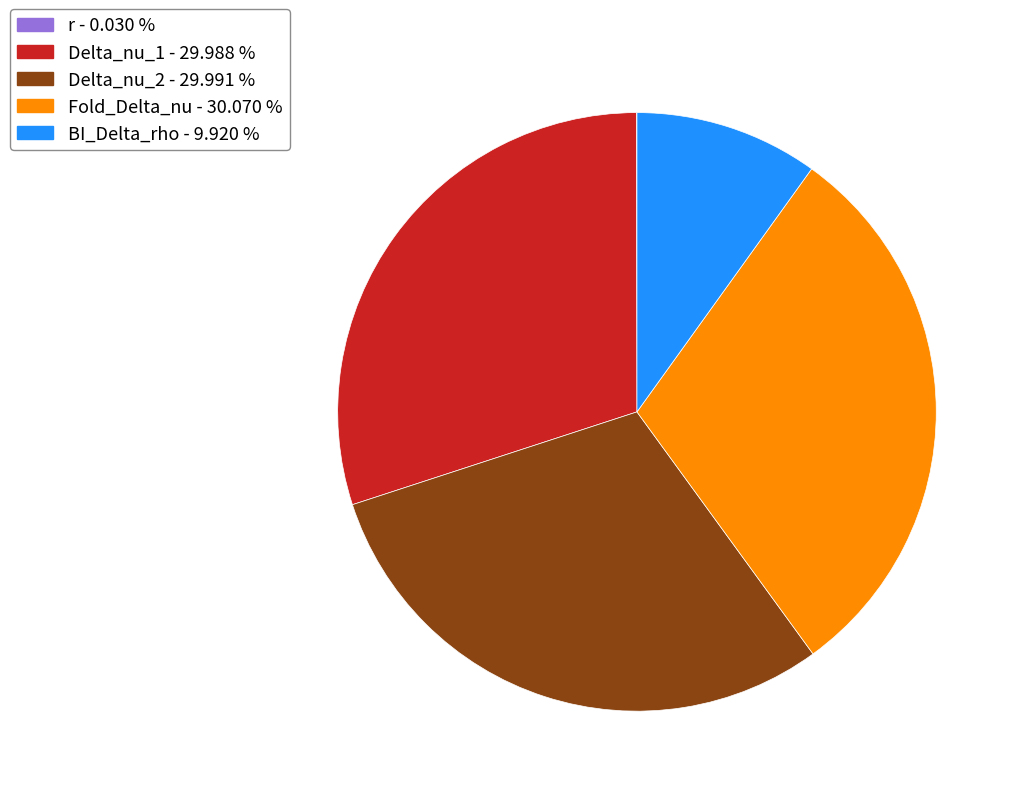

True or false: r accounts for 1% of the total.

False